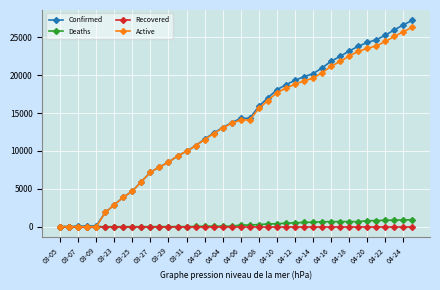

What is the maximum value shown in the chart?

27231